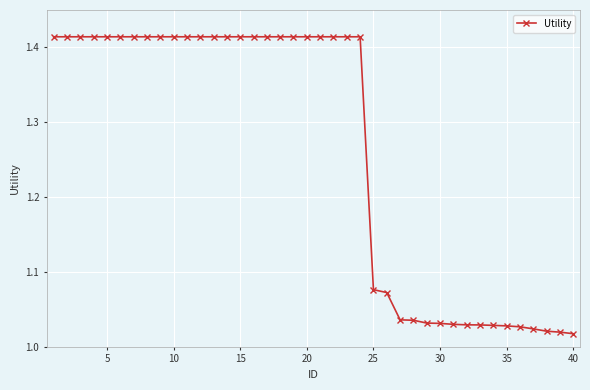

What is the difference between the maximum and minimum values?

0.4